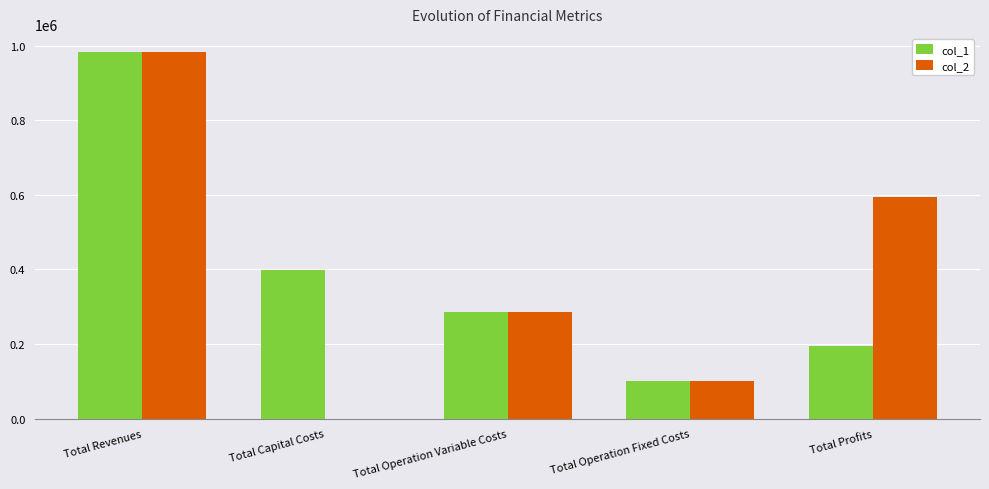

Reading left to right, extract all data points from this chart.

col_1: 982163.5	397408.0	286682.7	102270.8	195802.0
col_2: 982163.5	0.0	285535.4	102270.8	594357.3